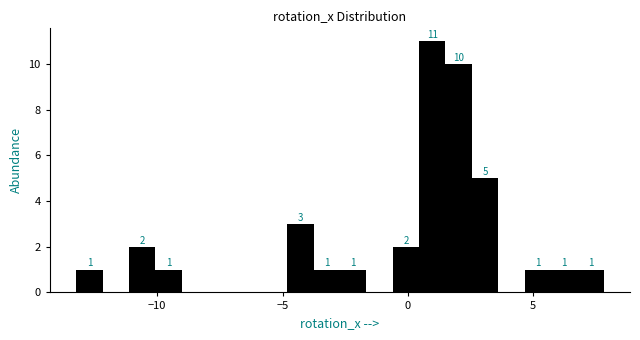

Around what value on the x-axis is the tallest bar? Give the approximate position of its centre, as read against the axis.

1.0